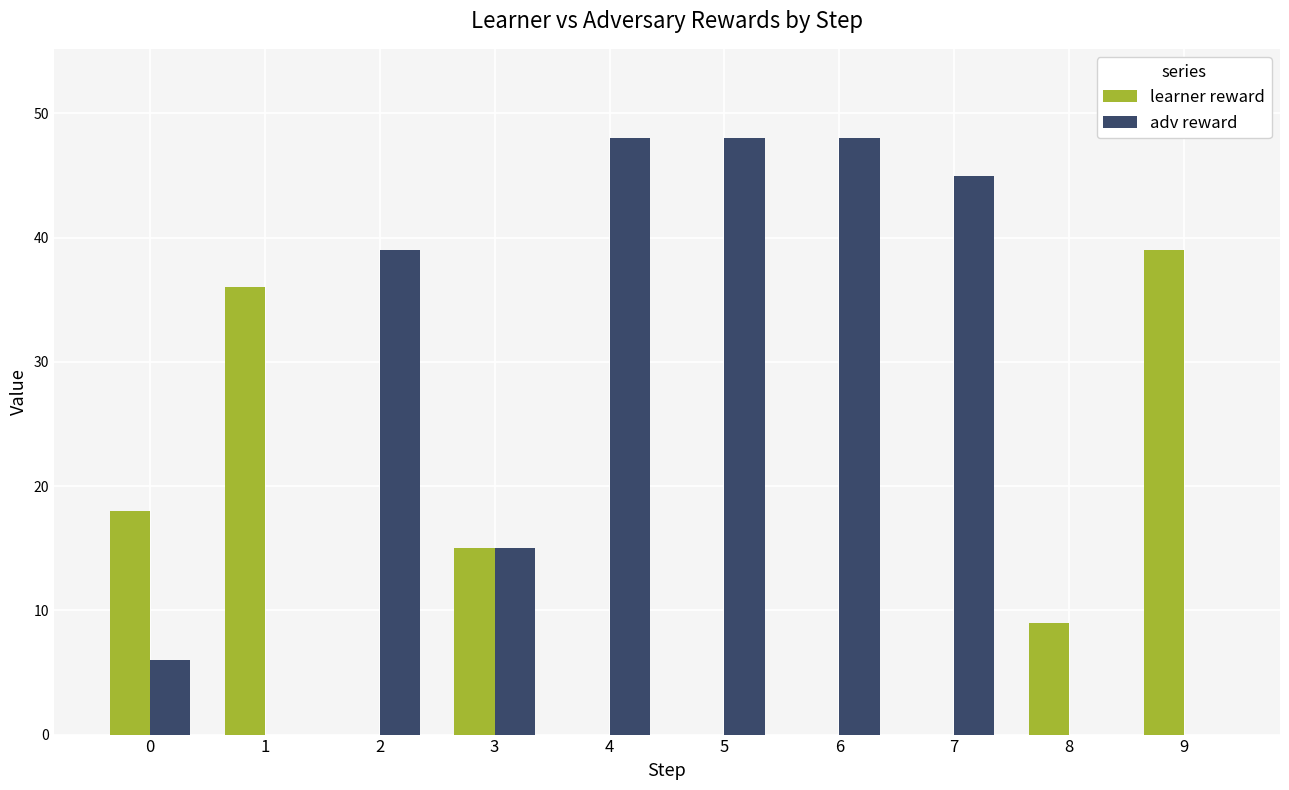

Are the bars grouped side by side (vs. stacked)?

Yes